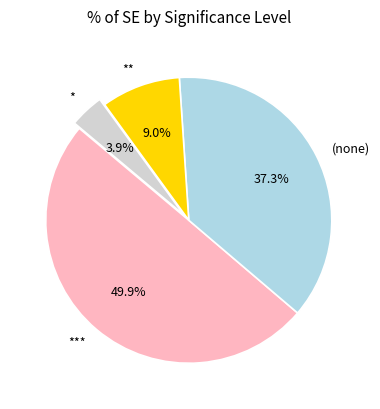

Rank the categories by value from highest to lowest.

***, (none), **, *